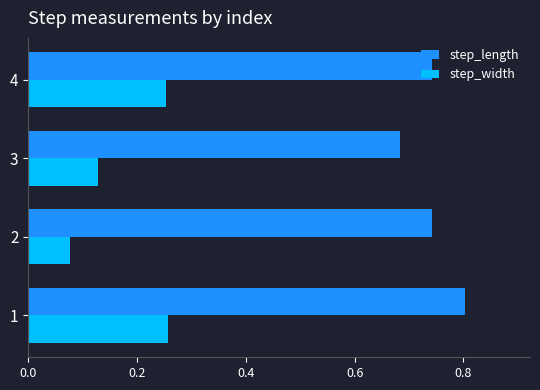

List the series in order of their overall mean, lowest first.

step_width, step_length